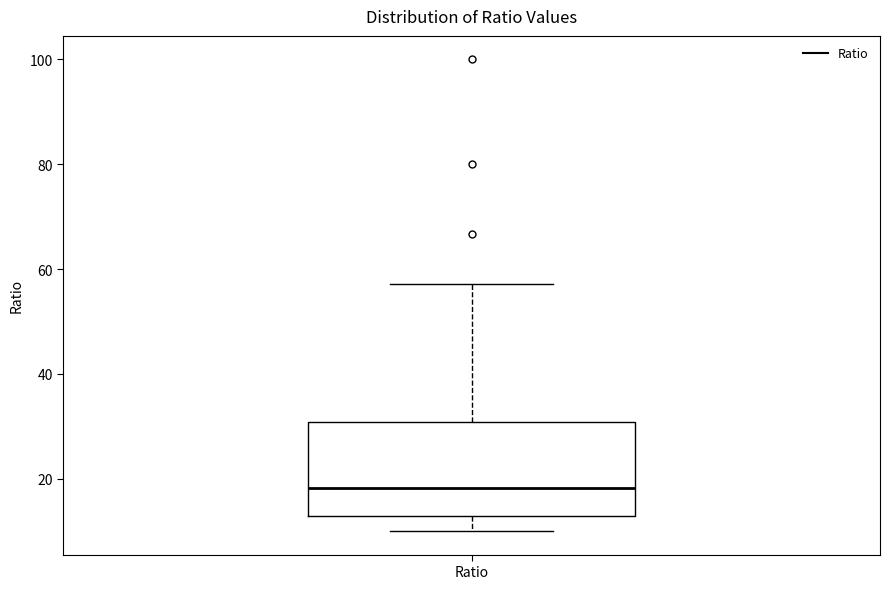

Read this box plot against the y-axis: the position of the median line, the range covered by the box, and the ends of both whiskers. The values are not printed on the chart, so give them approximately, as read against the axis.

median 18, box 12 to 30, whiskers 10 to 58